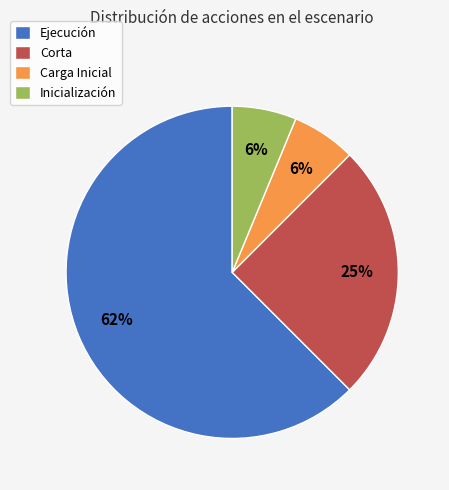

Between Ejecución and Corta, which is larger?

Ejecución